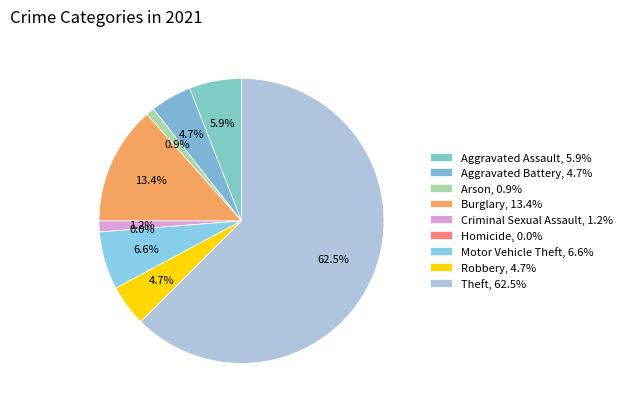

Which category has the smallest portion of the pie?

Homicide